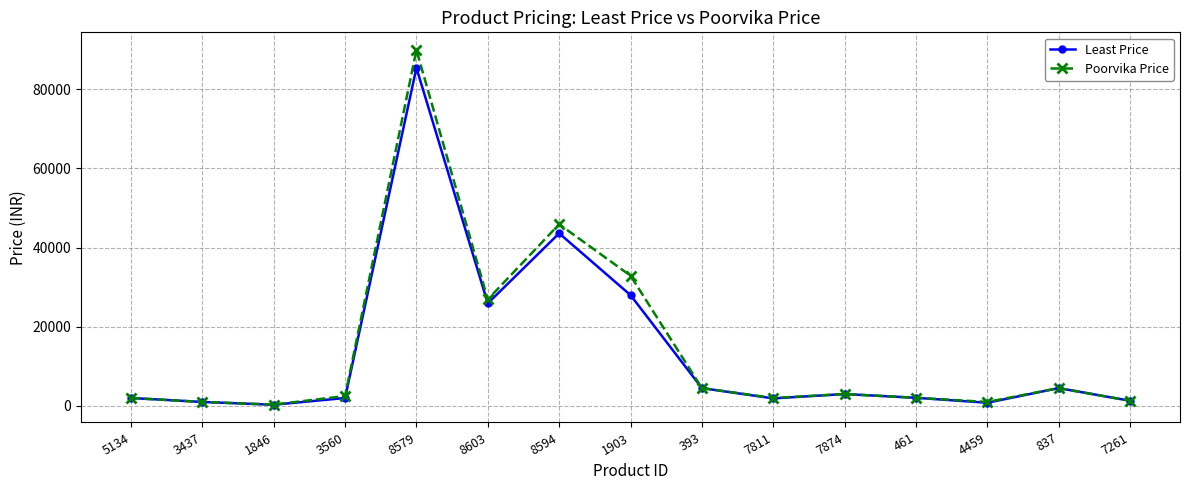

What is the difference between the Least Price values at 4459 and 7874?

2200